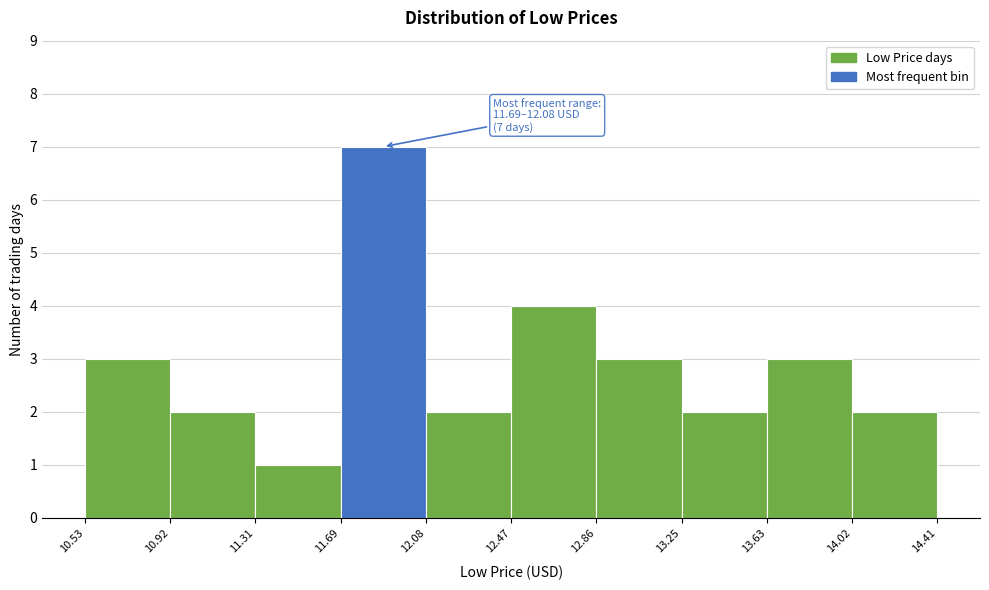

Over which range of the x-axis is the bar tallest?

11.69 to 12.08